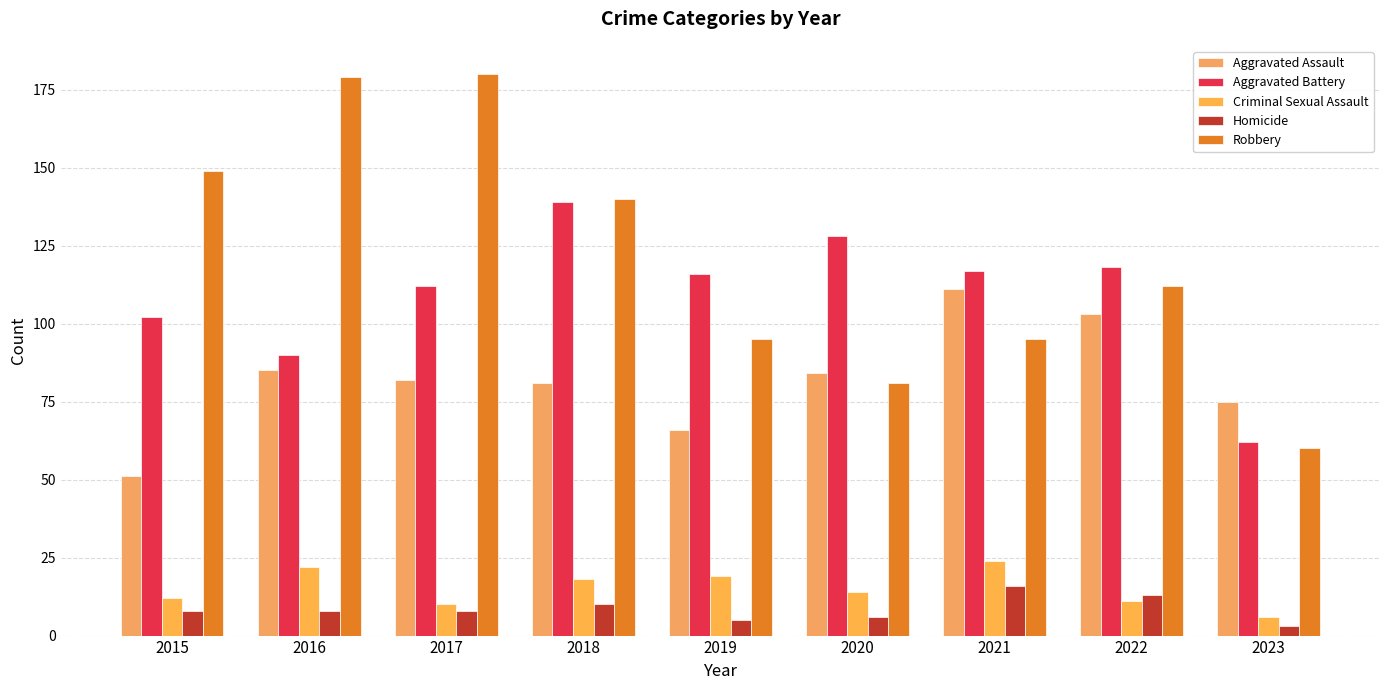

What is the difference between the second highest and second lowest values in the Criminal Sexual Assault series?

12